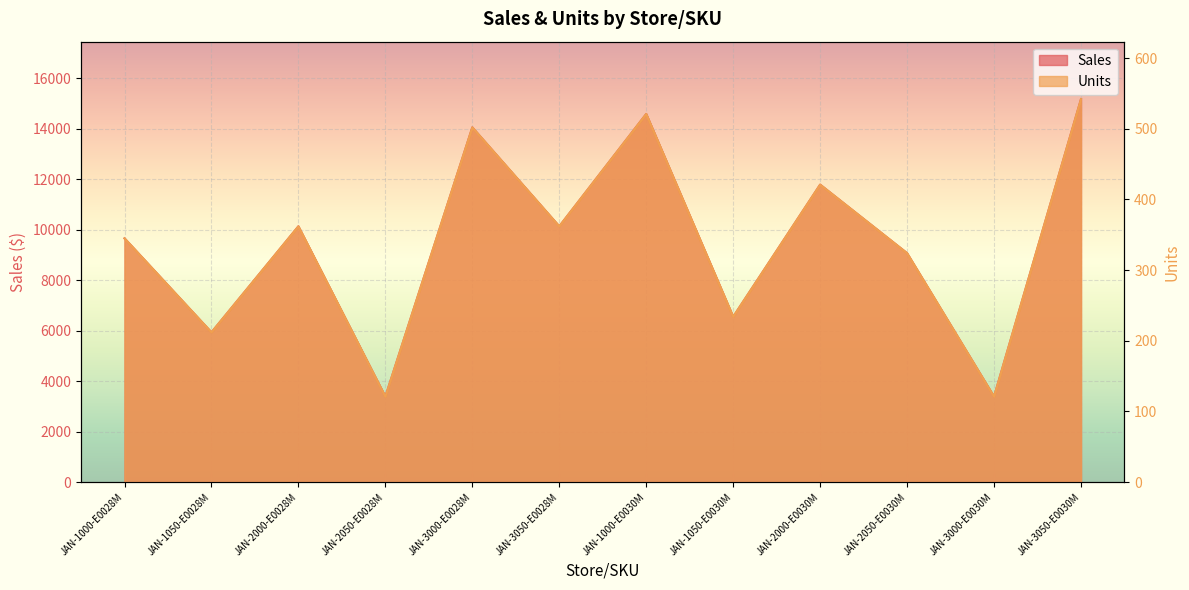

Which category has the highest value across all series?

JAN-3050-E0030M